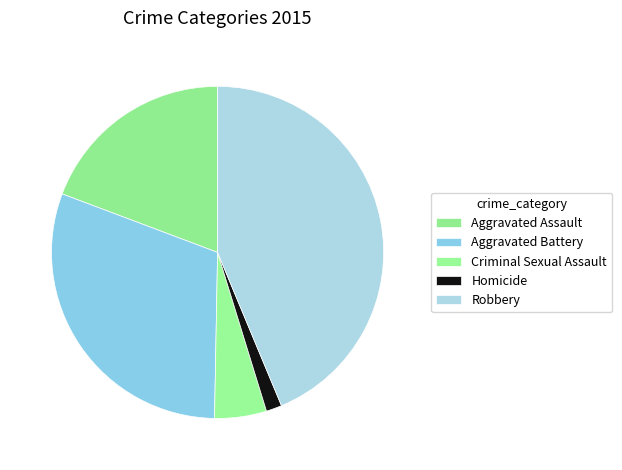

Which slice is the smallest?

Homicide